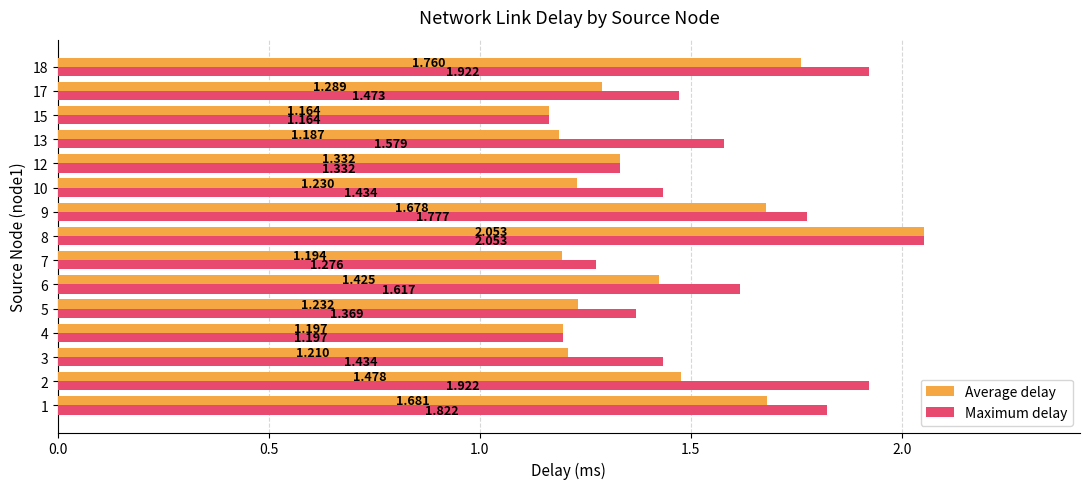

Which series has the largest total across all categories?

Maximum delay